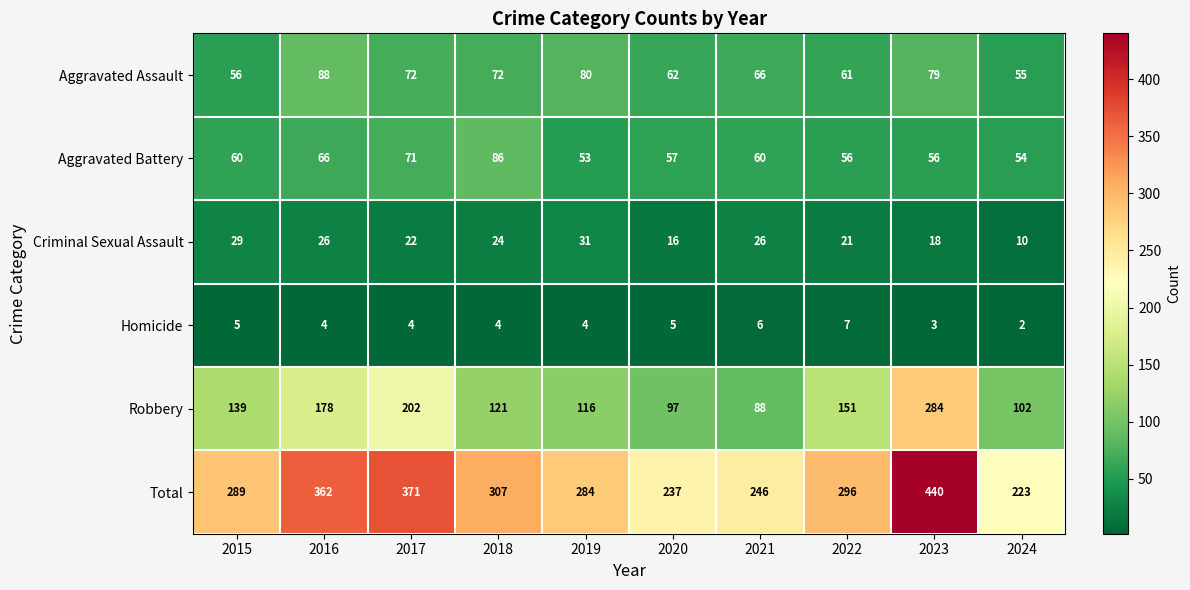

Which series has the largest range (max minus min)?

Total